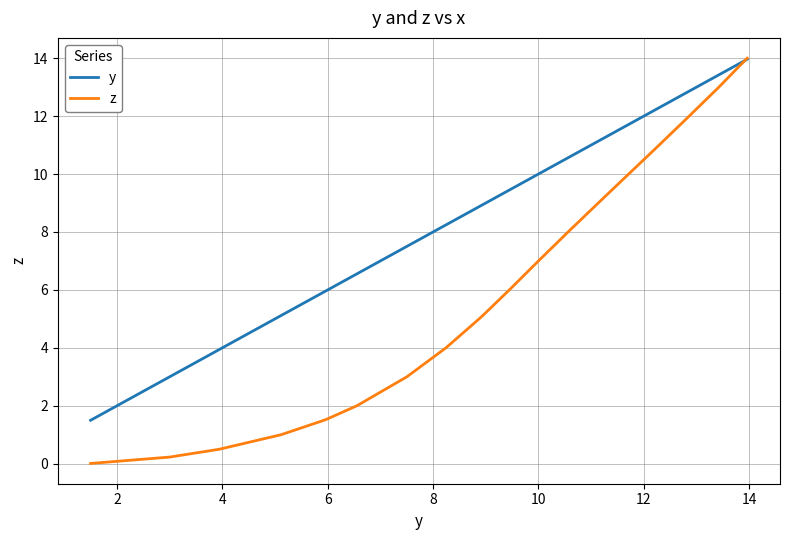

Which series ends up on top after the final intersection of y and z?

z